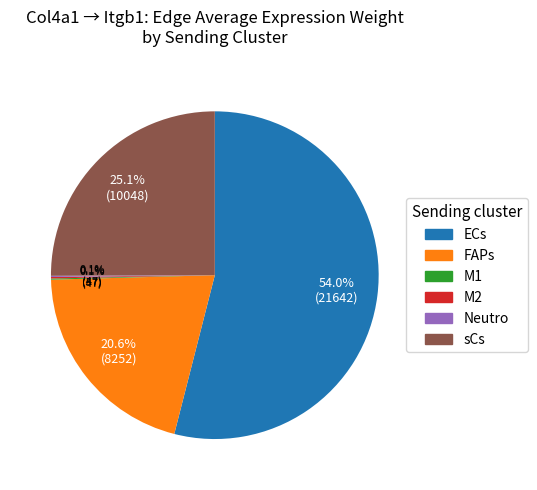

Which slice is the largest?

ECs